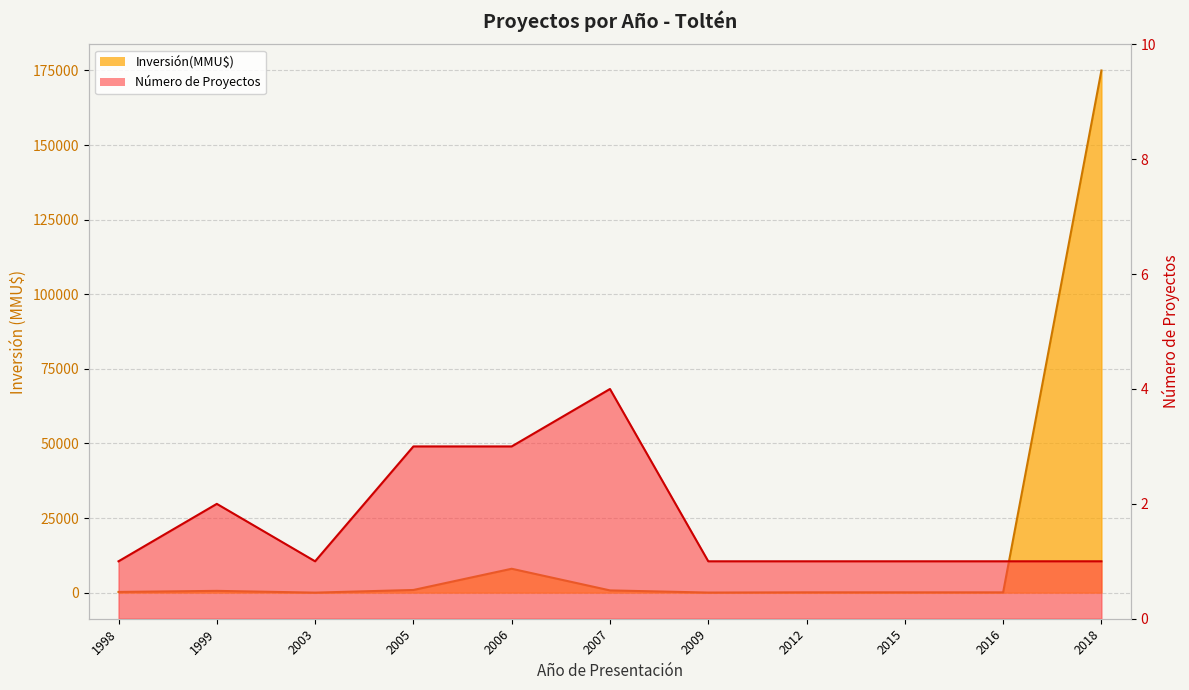

What is the value of the Número de Proyectos point at the 2nd from the left?

2